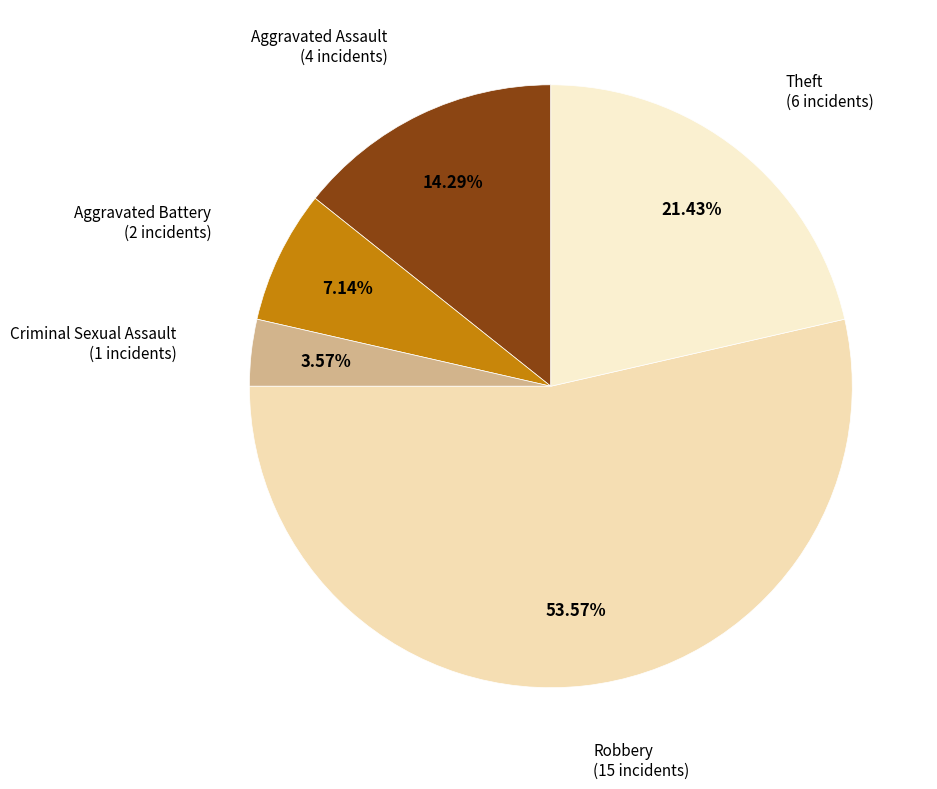

How many segments does this pie chart have?

5